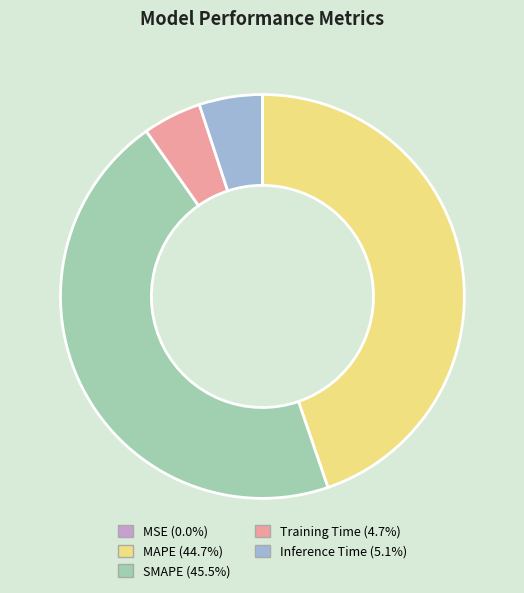

Is there a majority slice in this chart?

No